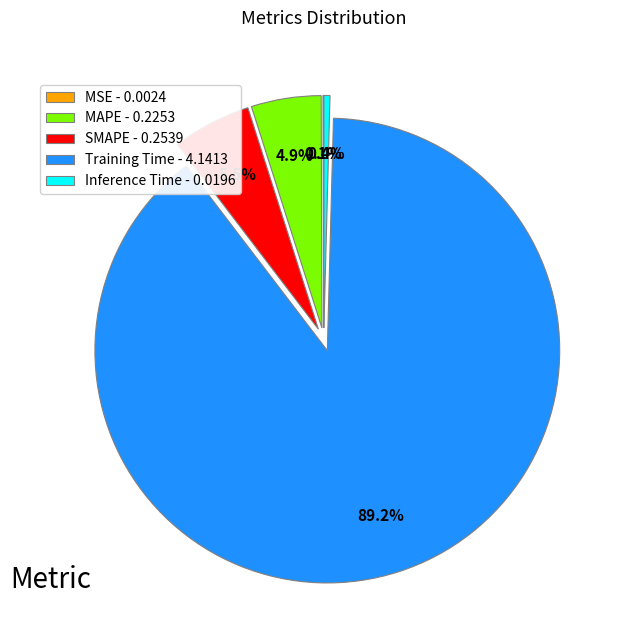

Does Training Time - 4.1413 account for over 50% of the chart?

Yes